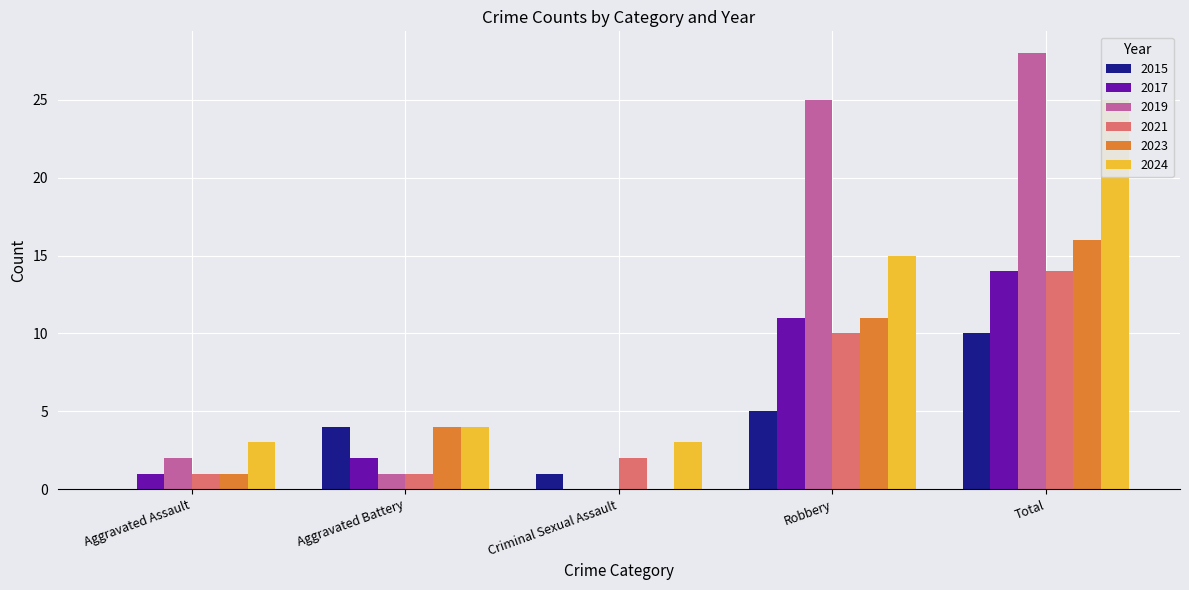

At which label does 2017 reach its peak?

Total